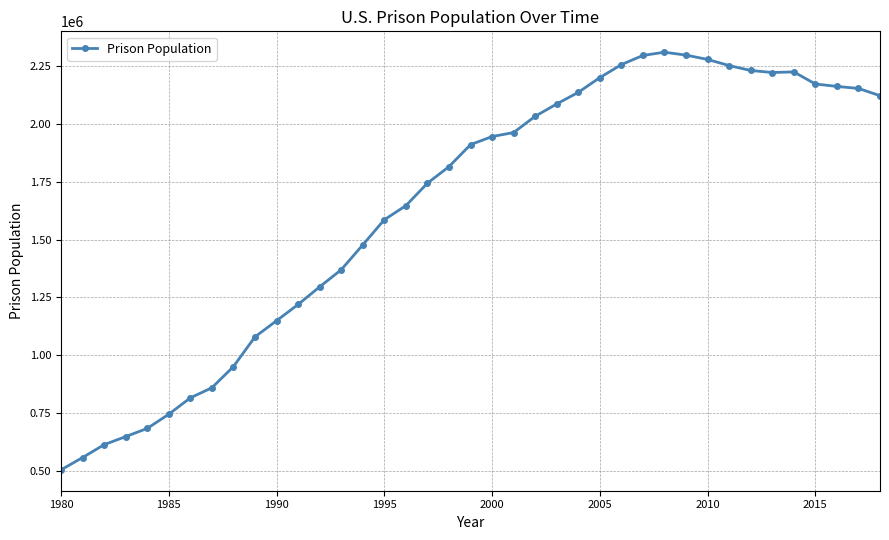

What is the average value?

1641218